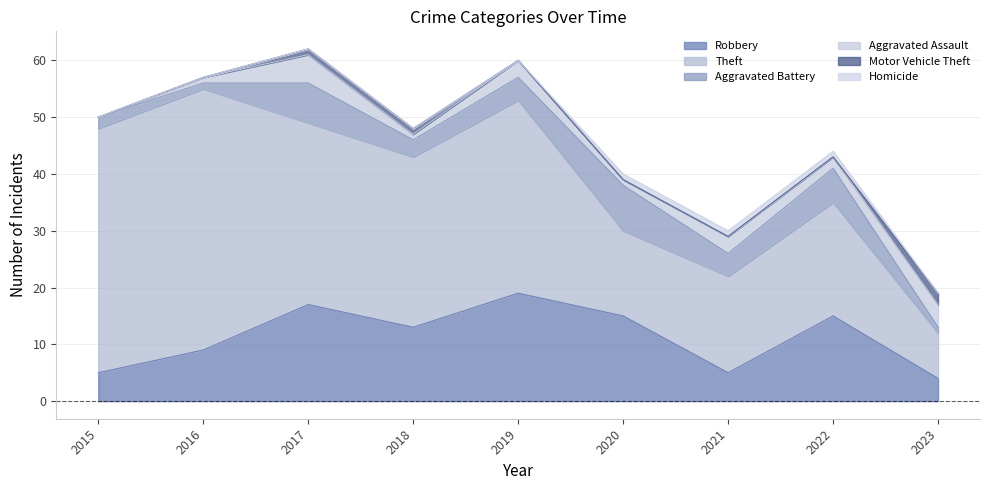

At which category does the chart reach its minimum across all series?

2015